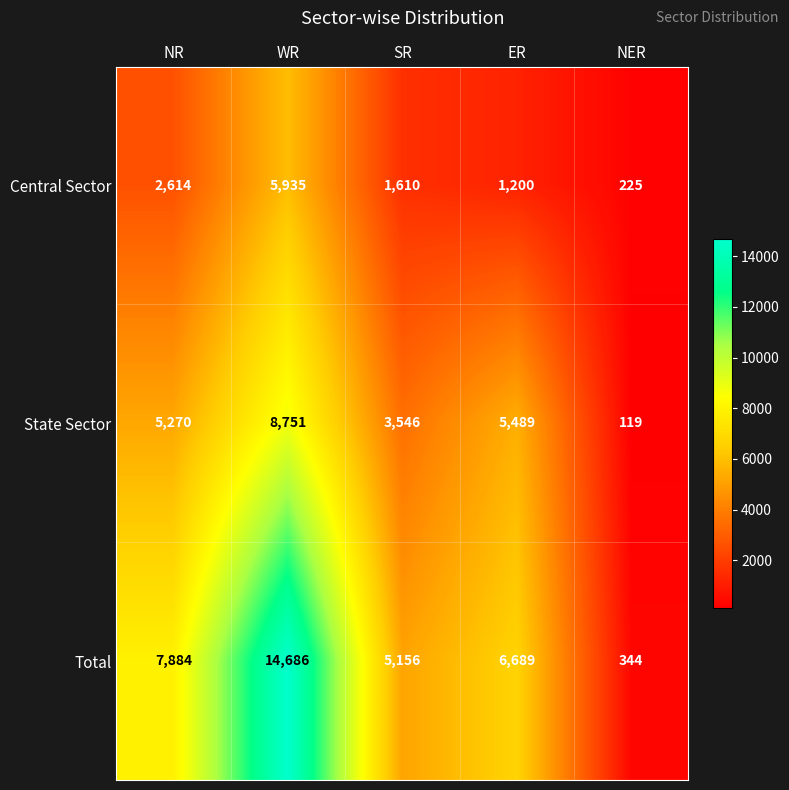

At which label does Central Sector first exceed 1610?

NR